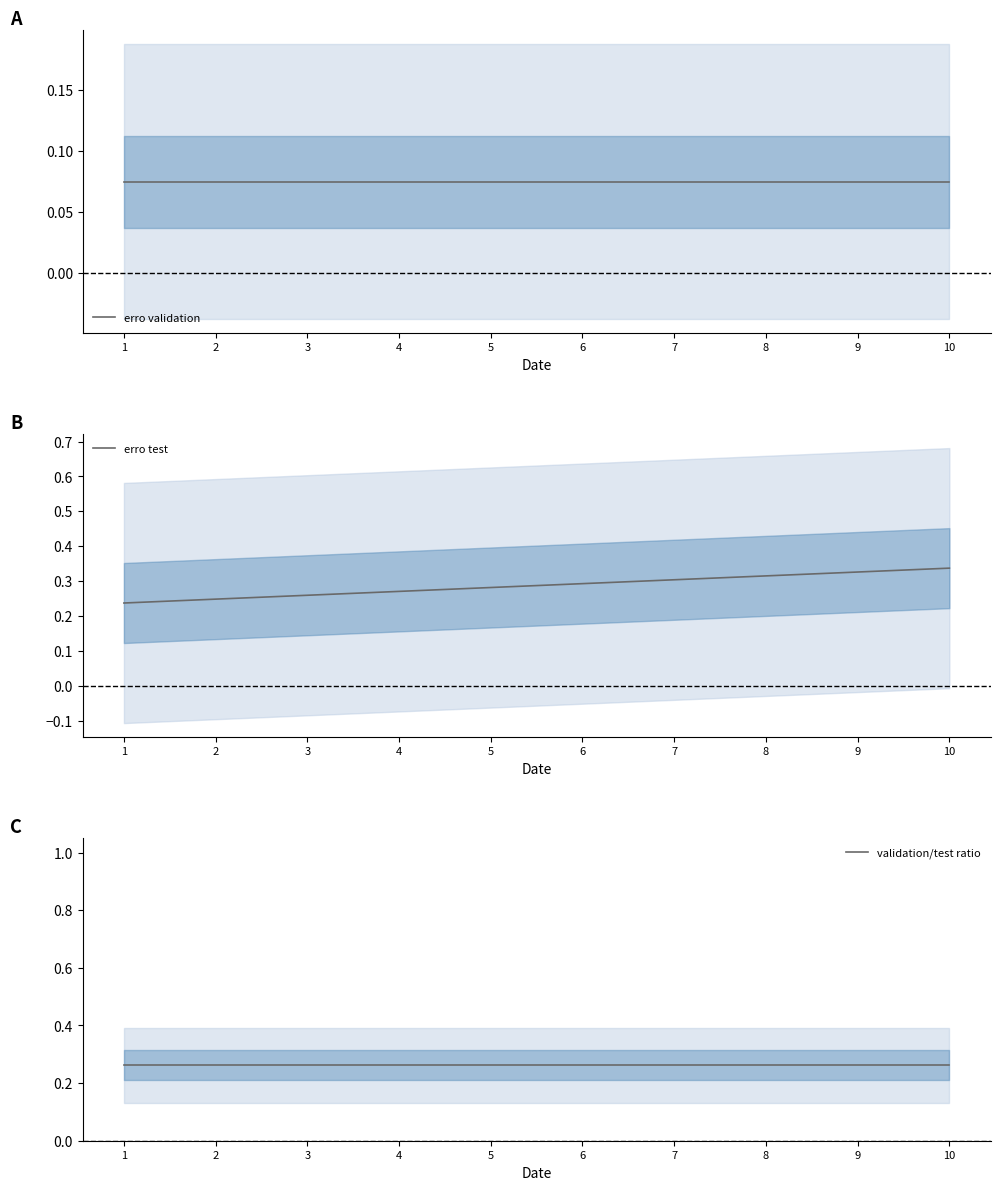

At which category is the sum across all series the highest?

10